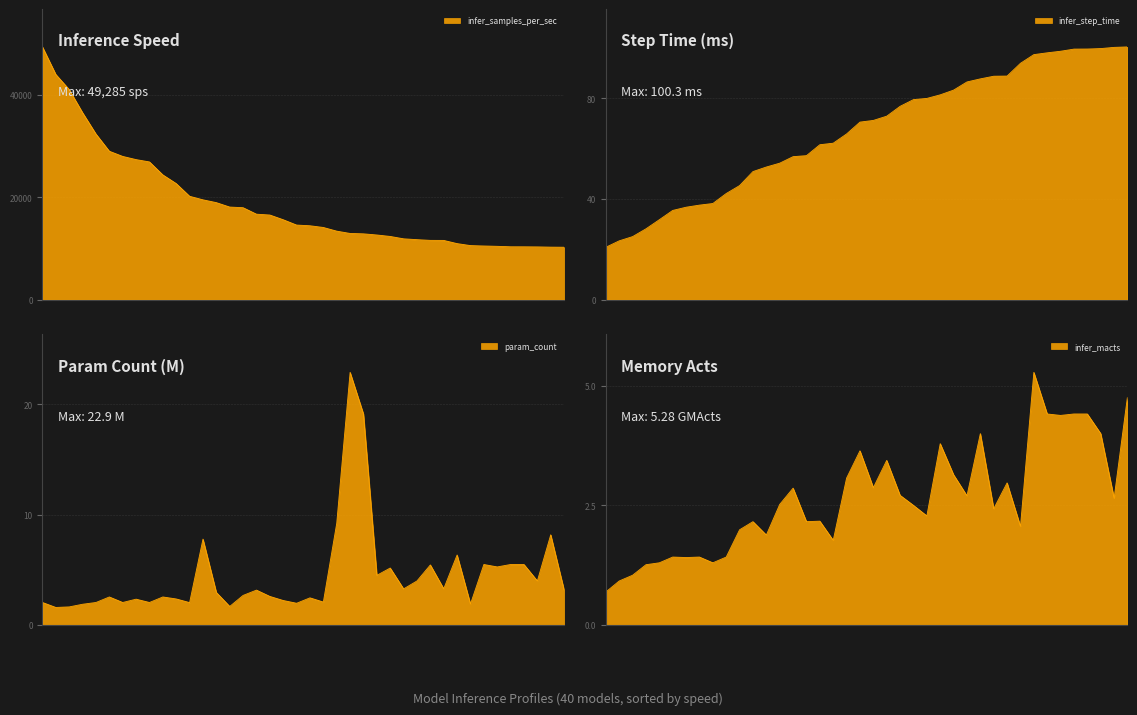

Reading left to right, transcribe all the data shown in this chart.

infer_samples_per_sec: 49285.1	43906.0	40961.8	36451.2	32291.6	28935.5	27926.5	27303.9	26850.0	24320.2	22627.2	20150.9	19458.8	18910.7	18047.7	17921.5	16656.9	16494.6	15575.0	14534.0	14397.8	14065.6	13348.5	12899.4	12823.6	12599.2	12314.5	11853.0	11687.3	11549.5	11540.9	10917.3	10530.7	10453.4	10387.5	10298.7	10295.1	10277.2	10228.2	10209.2
infer_step_time: 20.8	23.3	25.0	28.1	31.7	35.4	36.7	37.5	38.1	42.1	45.2	50.8	52.6	54.1	56.7	57.1	61.5	62.1	65.7	70.4	71.1	72.8	76.7	79.4	79.8	81.3	83.1	86.4	87.6	88.7	88.7	93.8	97.2	97.9	98.6	99.4	99.5	99.6	100.1	100.3
param_count: 2.0	1.6	1.6	1.9	2.0	2.5	2.0	2.3	2.0	2.5	2.4	2.0	7.8	3.0	1.7	2.7	3.2	2.6	2.2	2.0	2.5	2.1	9.2	22.9	19.1	4.5	5.2	3.3	4.0	5.4	3.3	6.3	1.9	5.5	5.3	5.5	5.5	4.0	8.2	3.2
infer_macts: 0.7	0.9	1.0	1.3	1.3	1.4	1.4	1.4	1.3	1.4	2.0	2.2	1.9	2.5	2.9	2.2	2.2	1.8	3.1	3.6	2.9	3.4	2.7	2.5	2.3	3.8	3.1	2.7	4.0	2.4	3.0	2.1	5.3	4.4	4.4	4.4	4.4	4.0	2.6	4.8